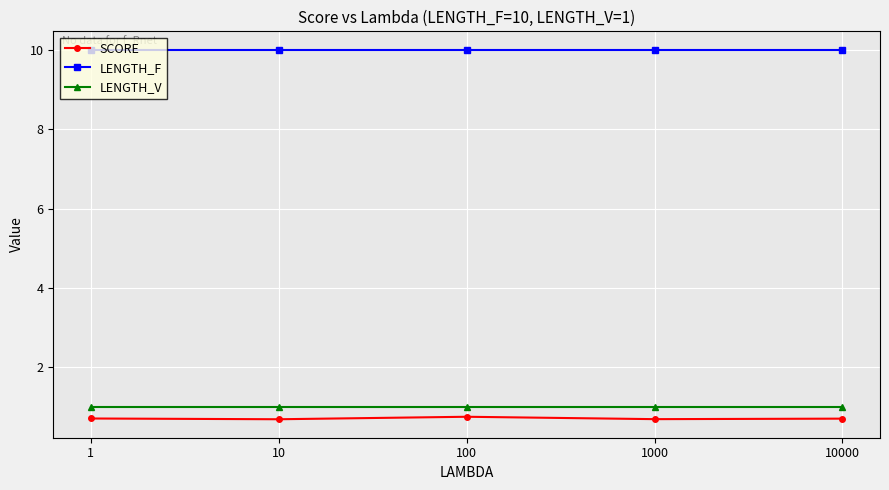

List the series in order of their peak value, lowest first.

SCORE, LENGTH_V, LENGTH_F